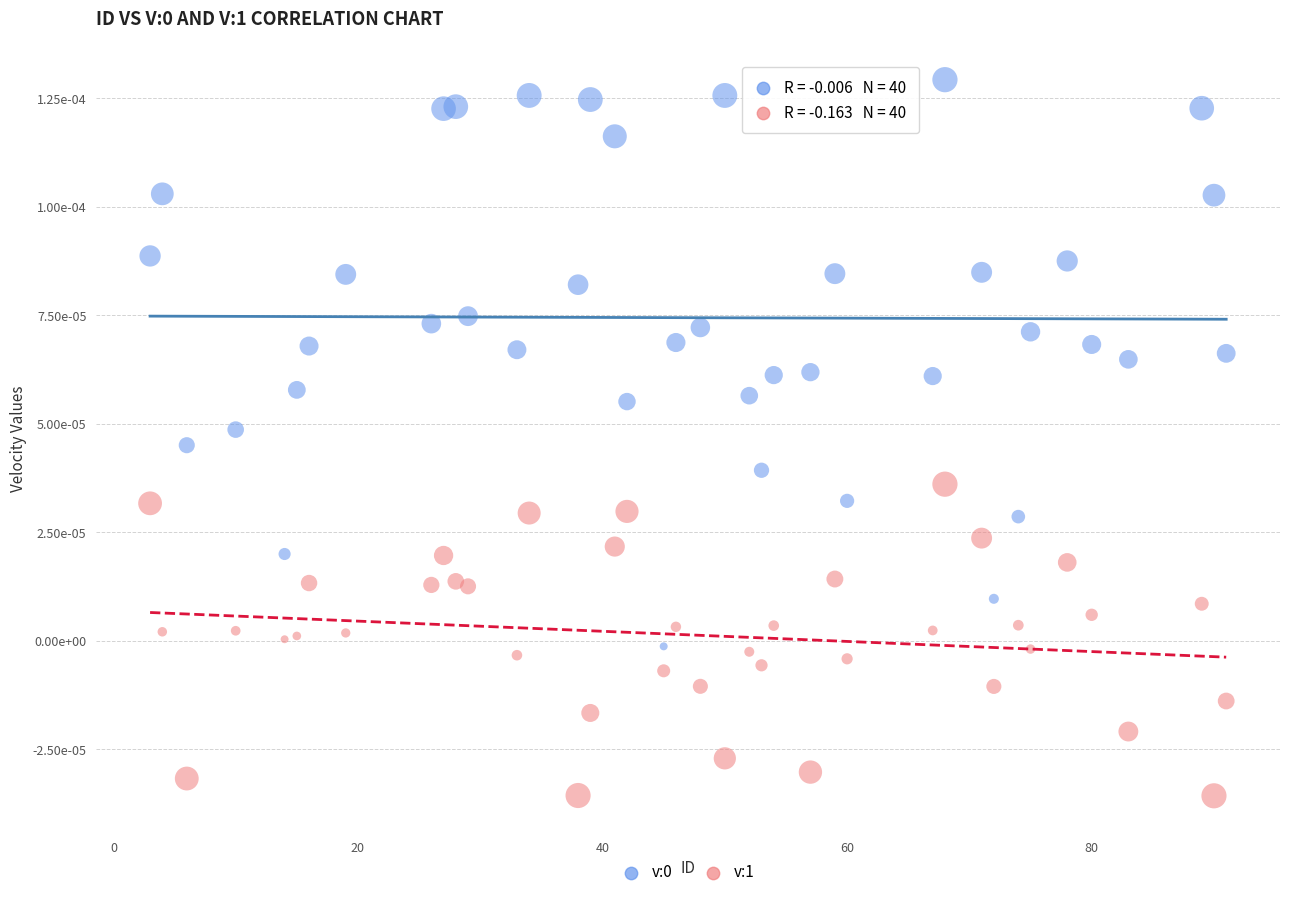

Which series reaches the minimum Y coordinate?

v:1